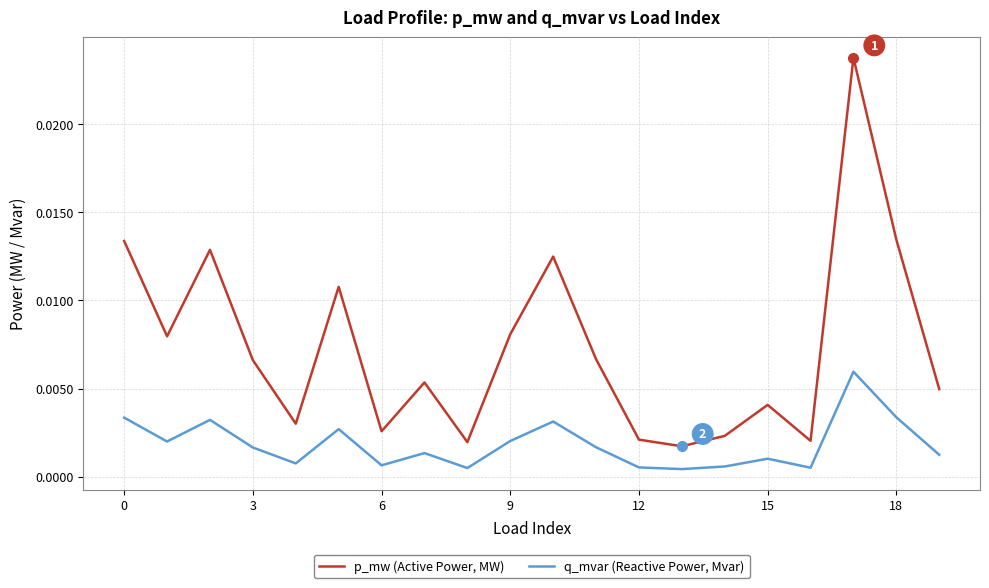

True or false: p_mw (Active Power, MW) has more than 1 interior local peaks.

True